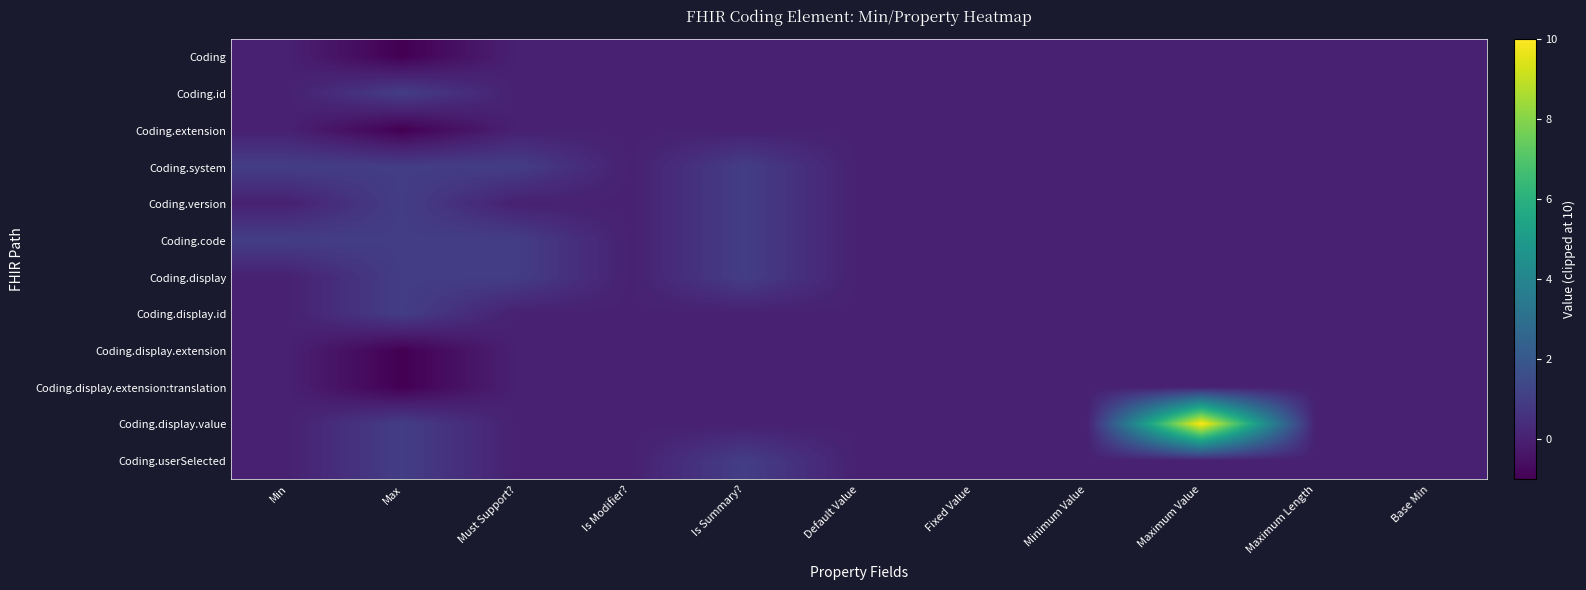

At which category is the sum across all series the highest?

Maximum Value